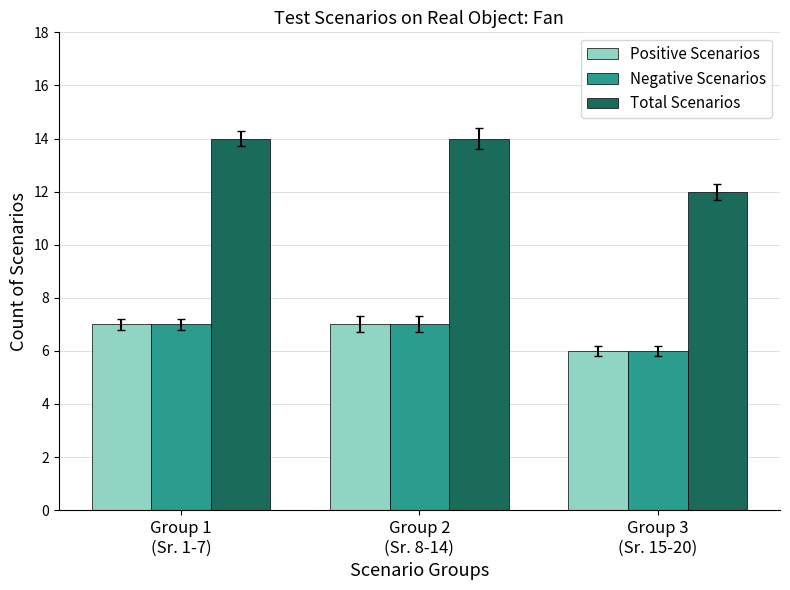

Reading left to right, what are all the values shown in this chart?

Positive Scenarios: 7	7	6
Negative Scenarios: 7	7	6
Total Scenarios: 14	14	12